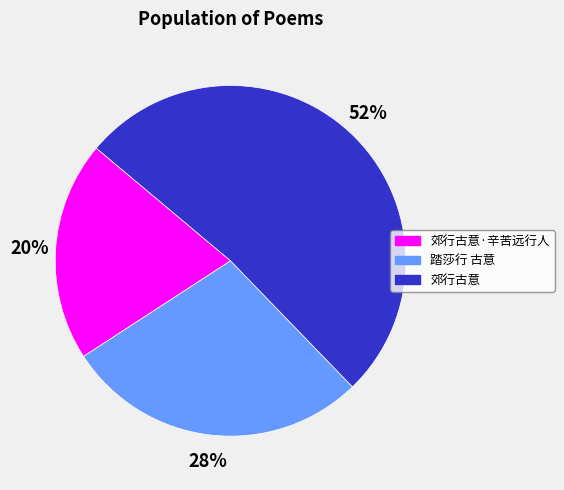

To the nearest percent, what is the average slice percentage?

33%